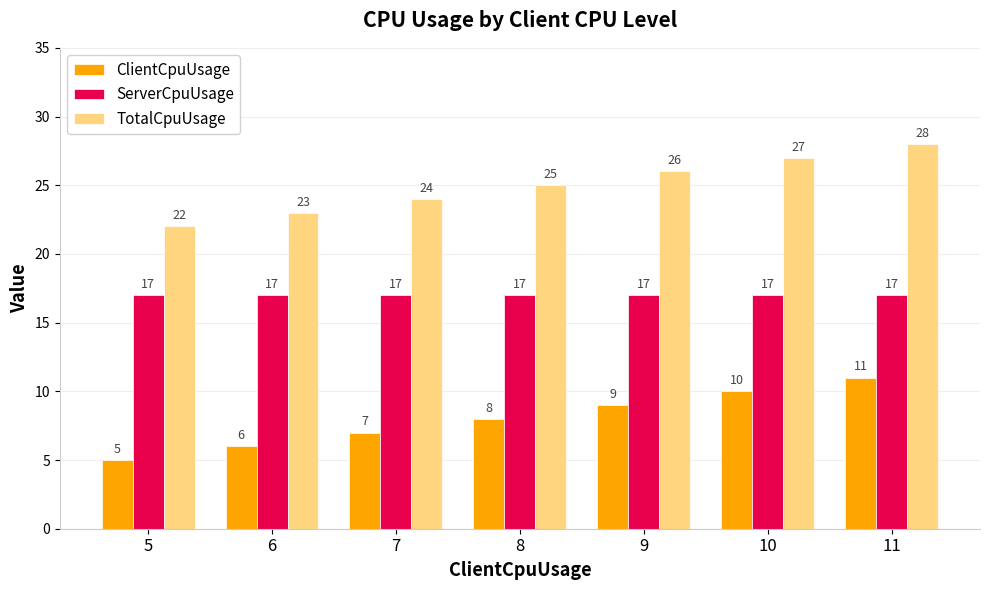

Is the value of ClientCpuUsage at 8 greater than the value of ServerCpuUsage at 7?

No